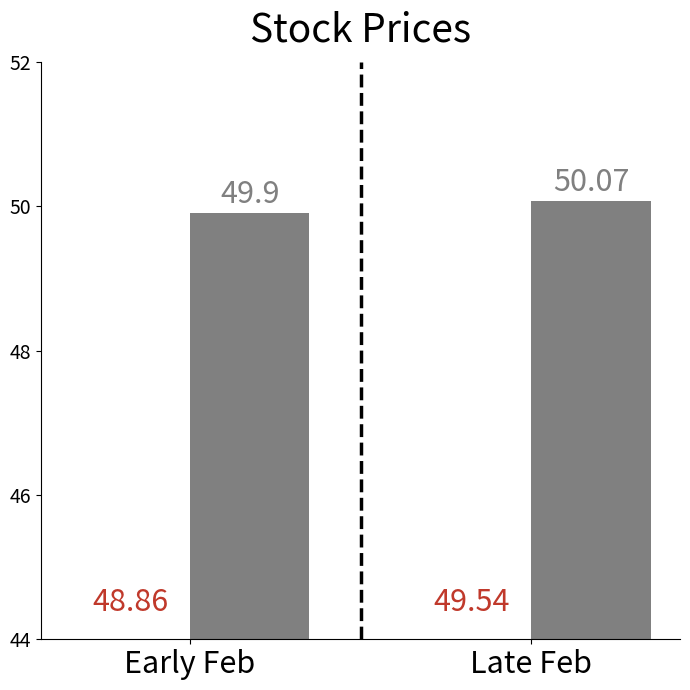

Where does the data first go above 50?

Late Feb